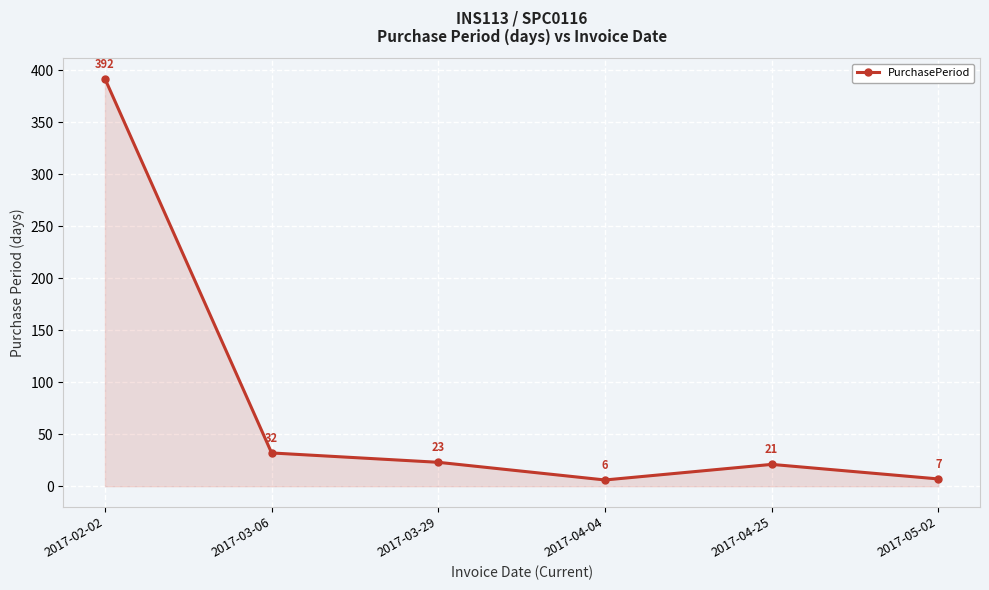

List the labels in order of value, smallest first.

2017-04-04, 2017-05-02, 2017-04-25, 2017-03-29, 2017-03-06, 2017-02-02